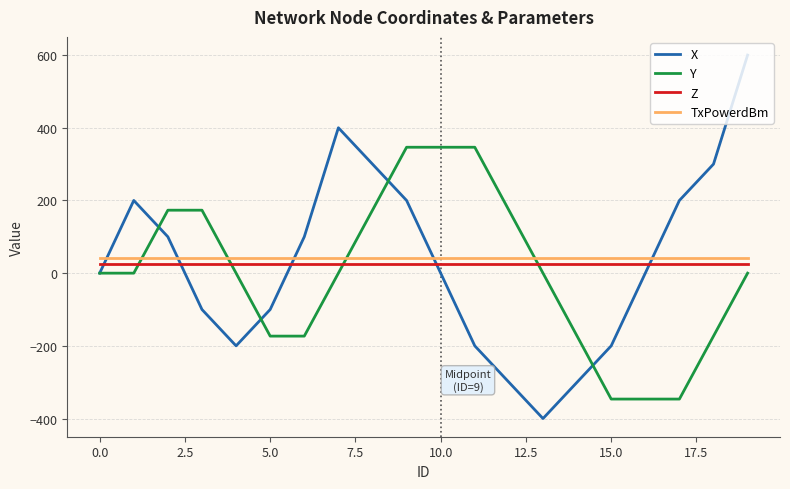

True or false: Z and TxPowerdBm cross at least once.

False